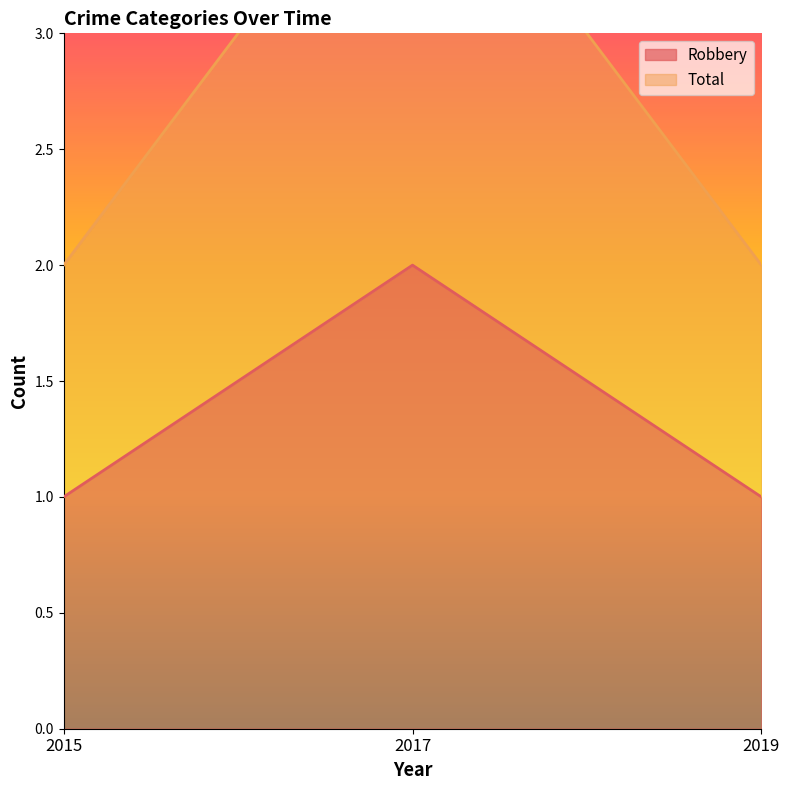

What is the value of the Total point at the 1st from the left?

2